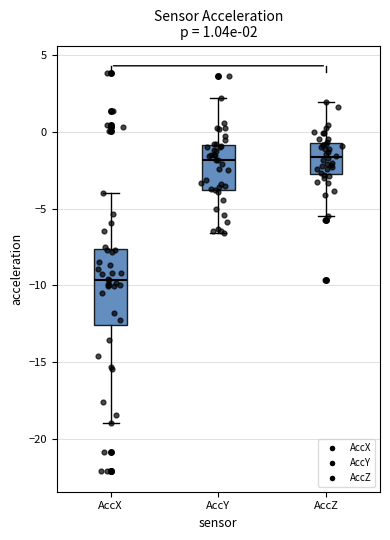

Which box is the tallest, from its lower edge to its upper edge?

AccX